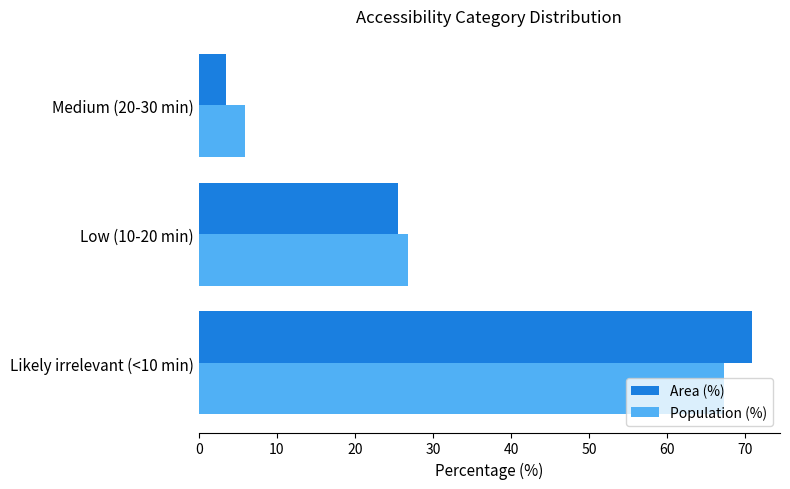

At how many categories does at least one series exceed 50?

1